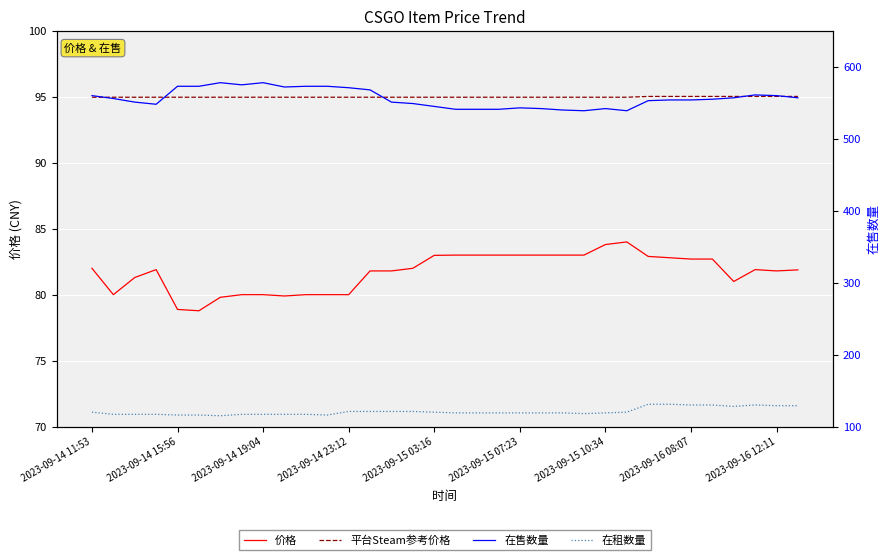

Count the number of categories in the chart.

34